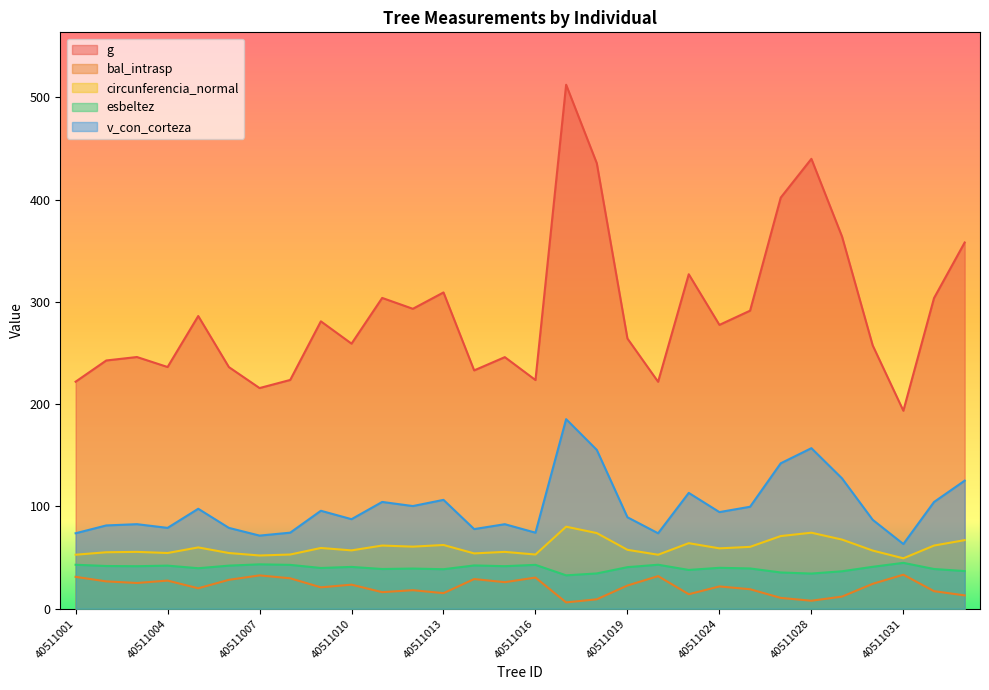

True or false: v_con_corteza has more than 0 interior local peaks.

True